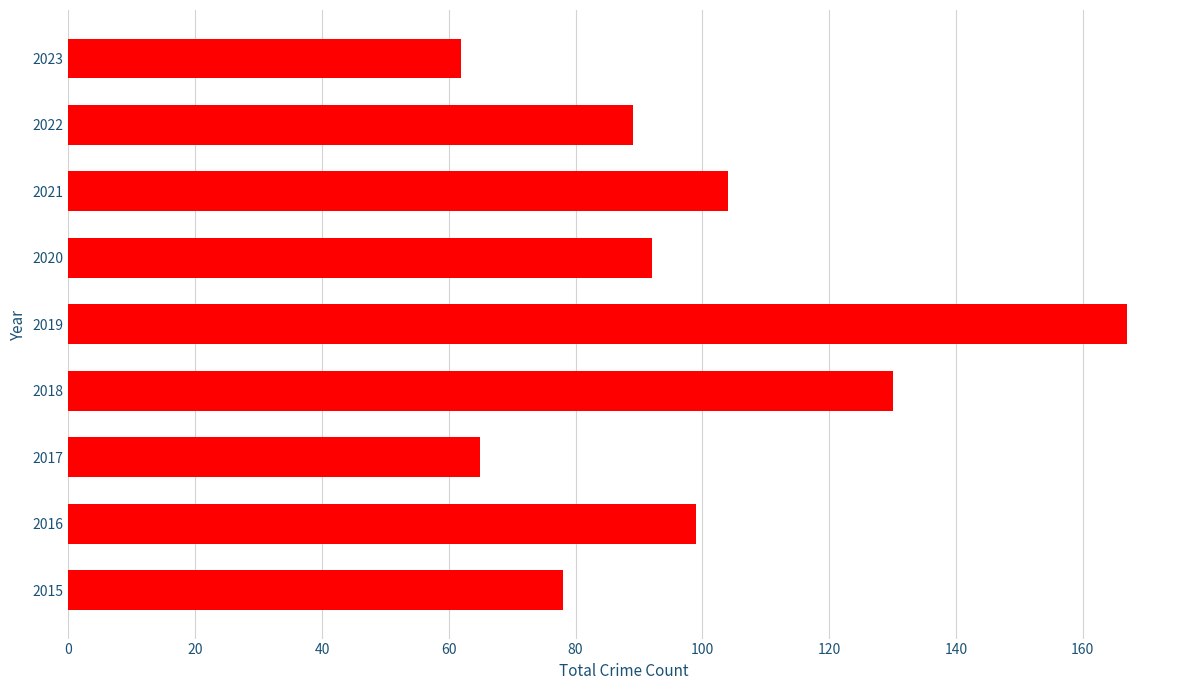

Which category has the highest value across all series?

2019